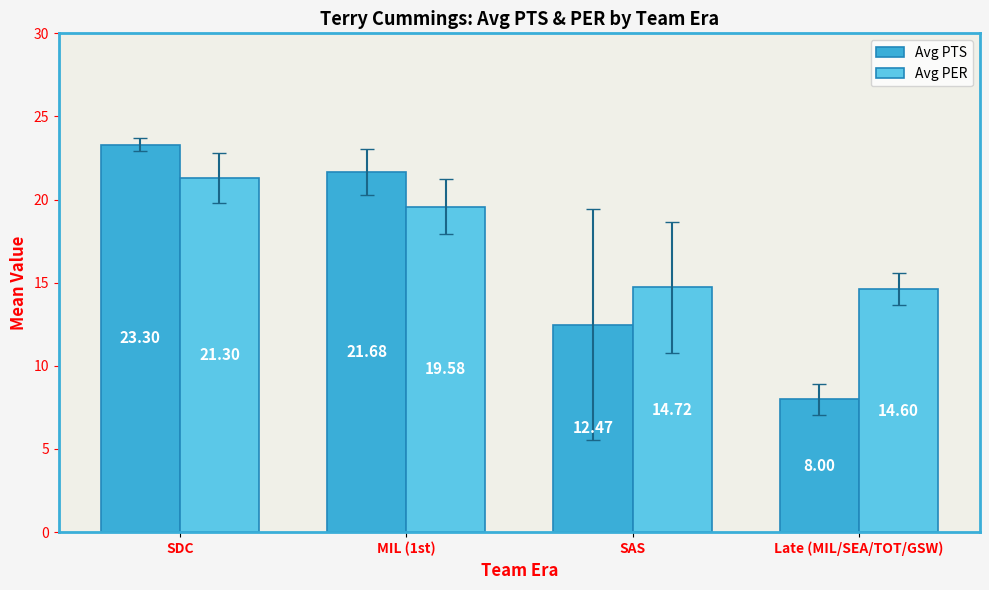

At which label does Avg PER reach its peak?

SDC